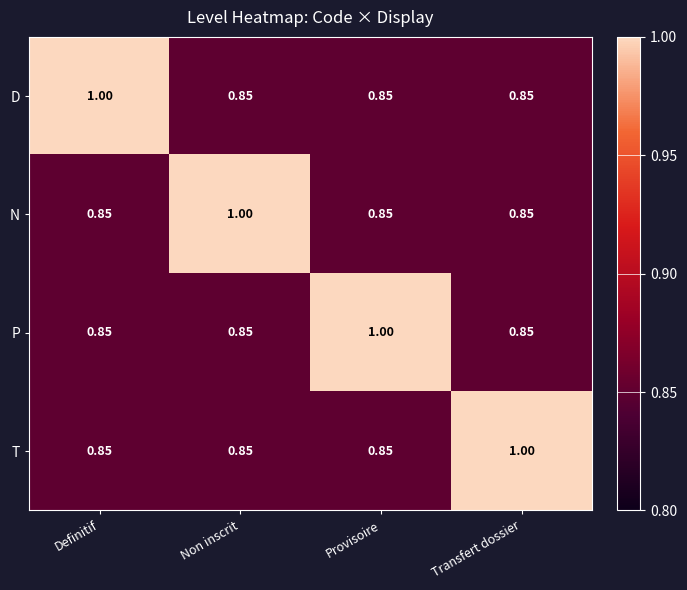

Which category has the highest value in the D series?

Definitif